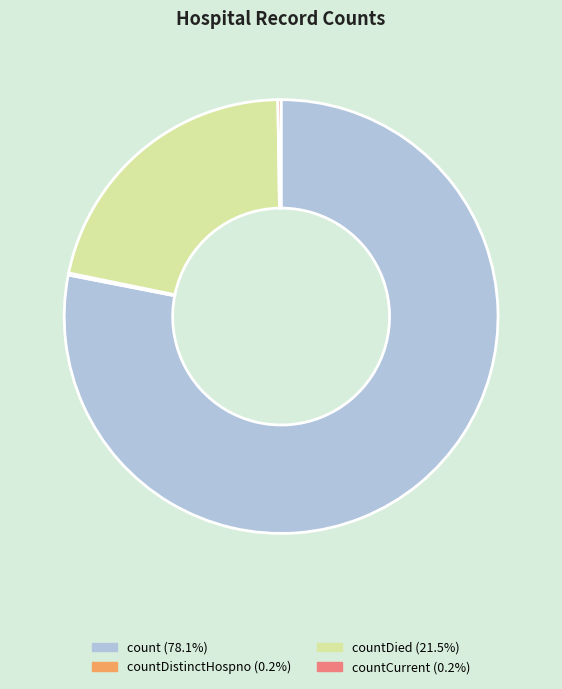

Is there a majority slice in this chart?

Yes